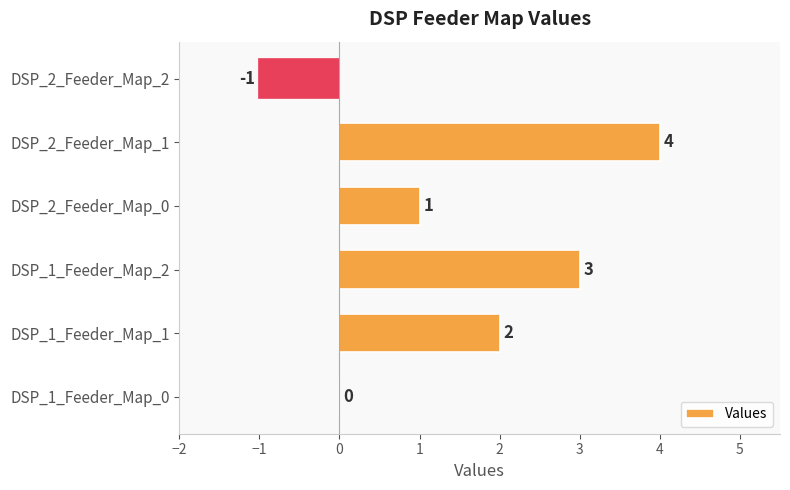

Is it true that the value at DSP_1_Feeder_Map_1 is 2?

True